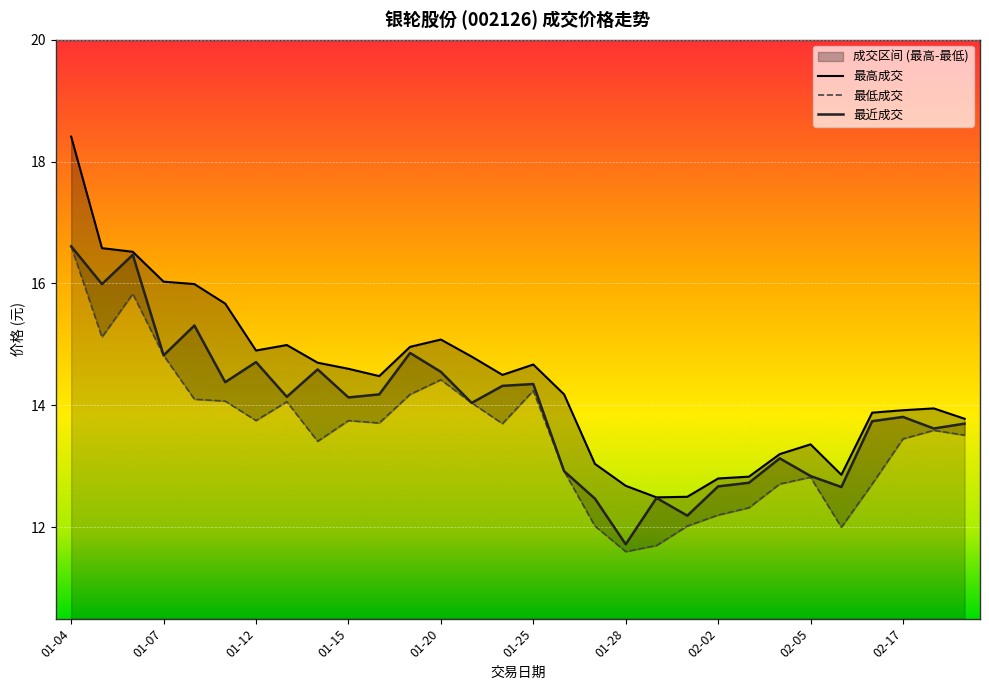

Between 01-18 and 01-21, which is larger?

01-21